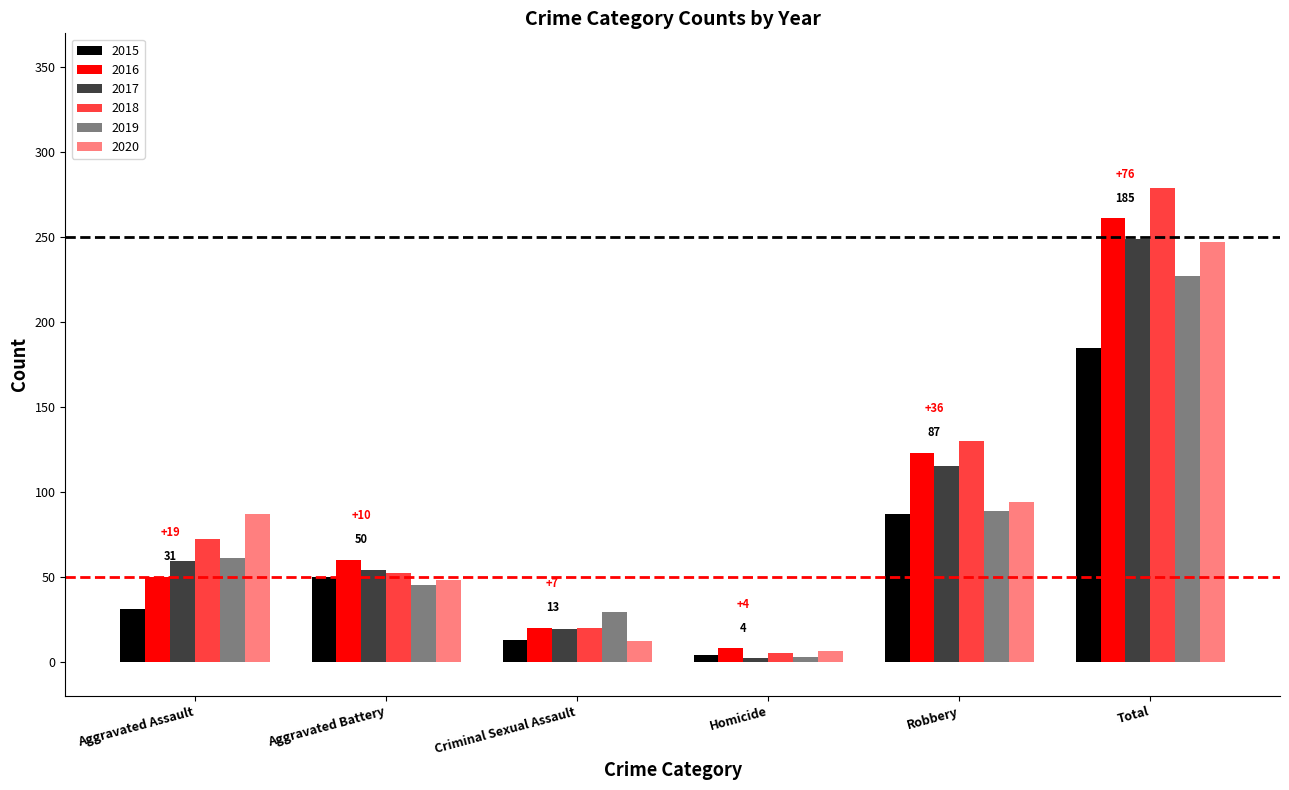

What is the sum of all 2017 values?

498